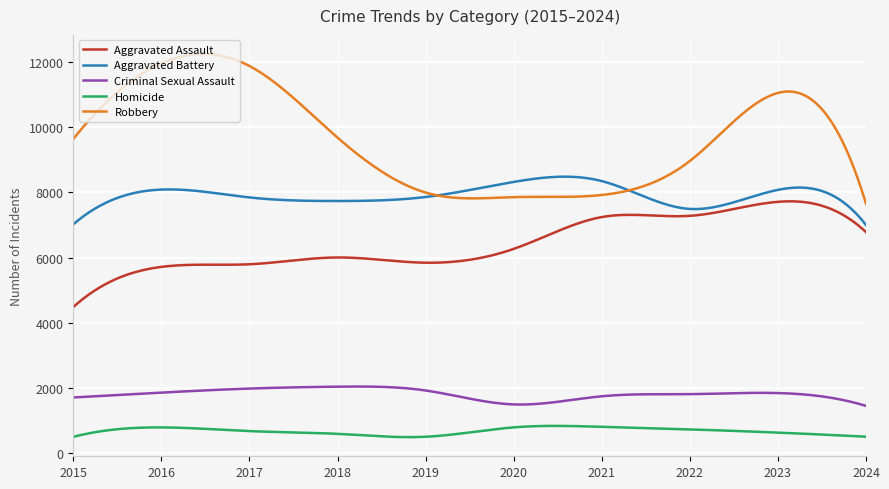

What is the greatest value displayed?

12246.4